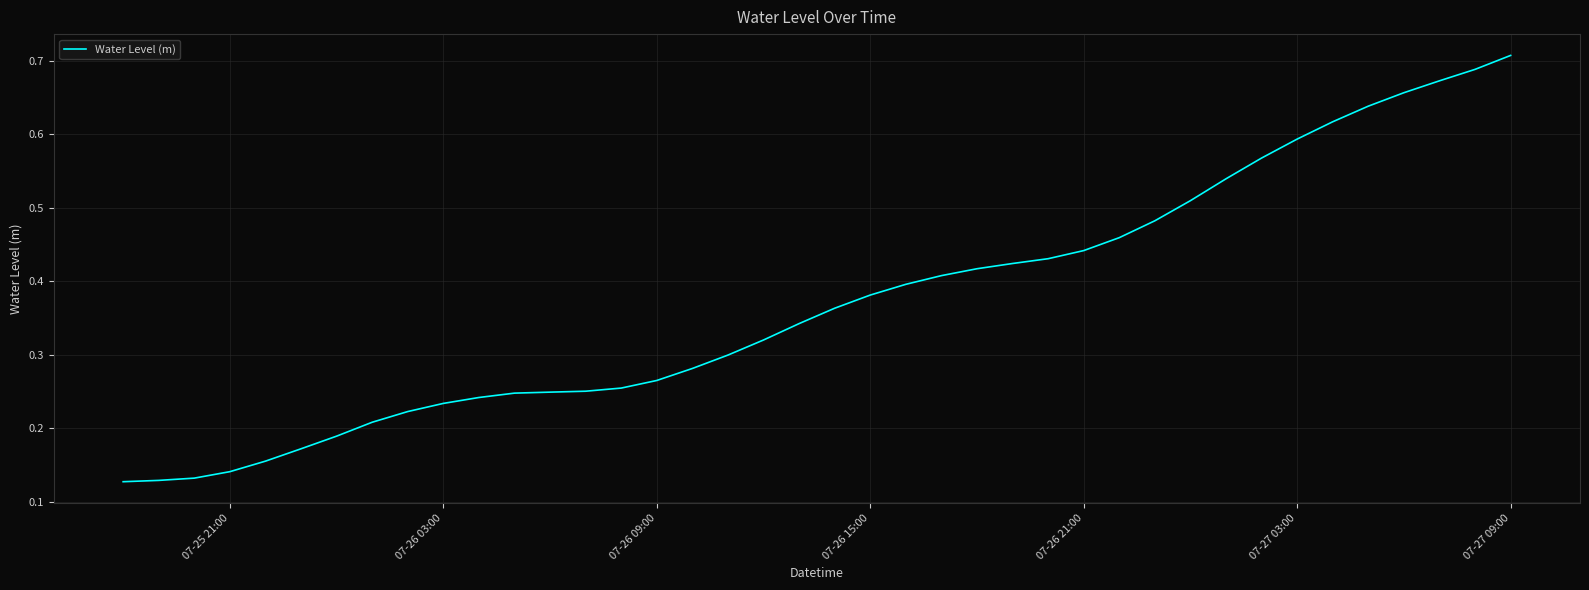

Does the chart have visible grid lines?

Yes